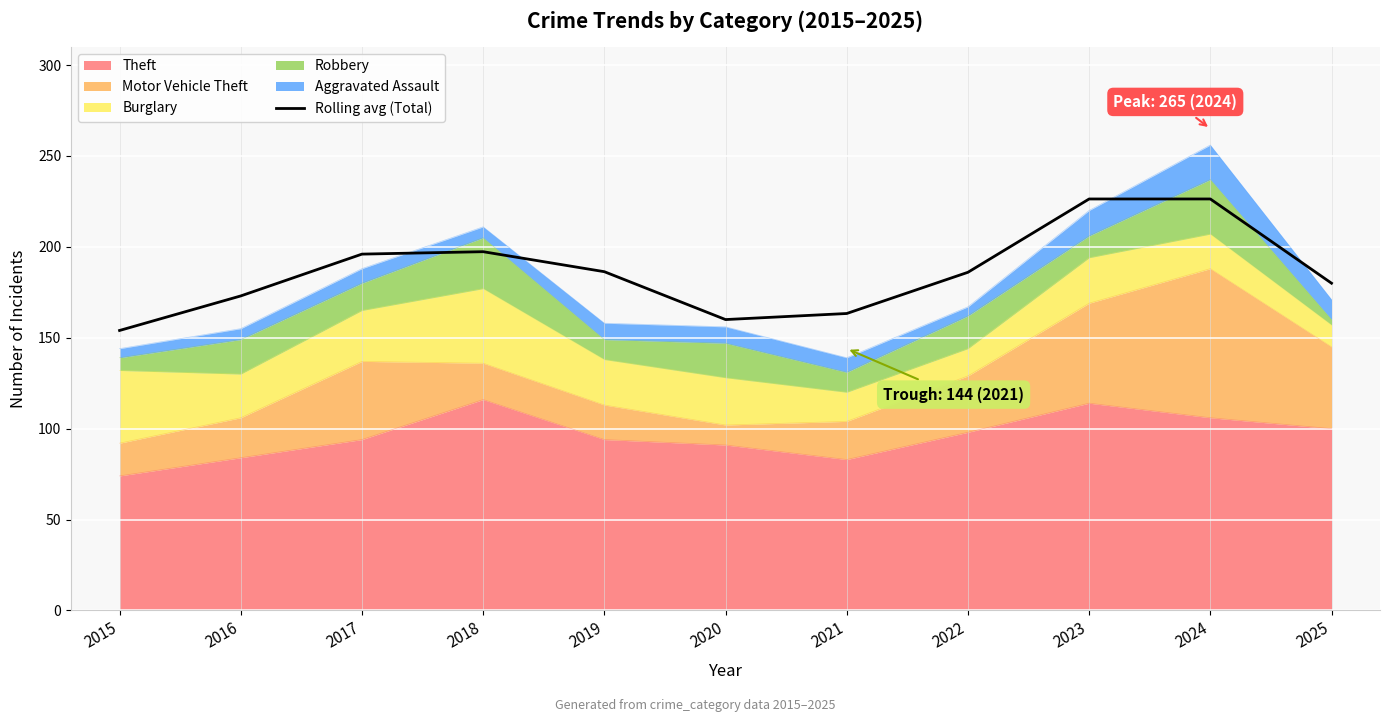

What is the change in value from 2020 to 2021?

+3.3